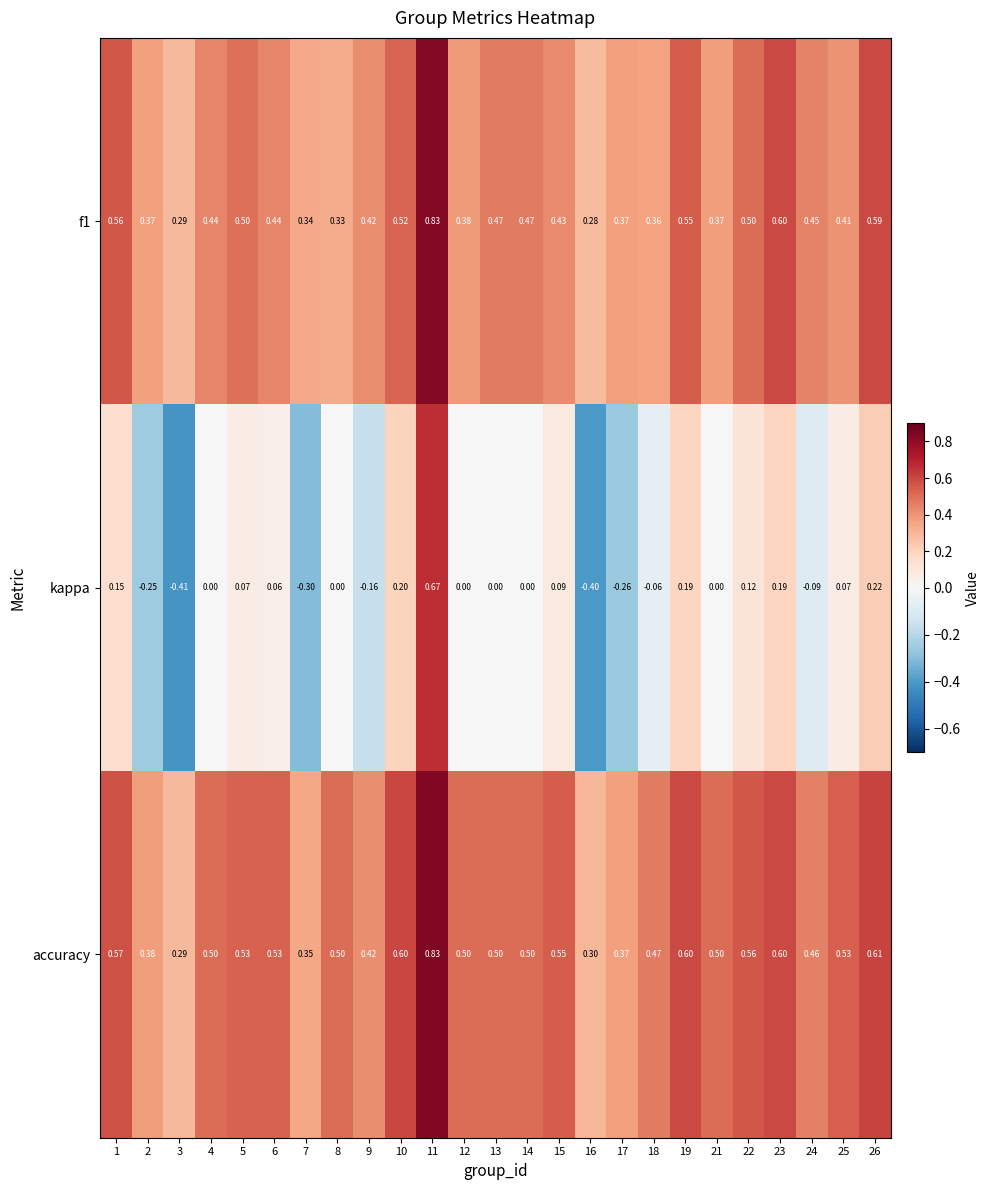

At which category is the sum across all series the highest?

11